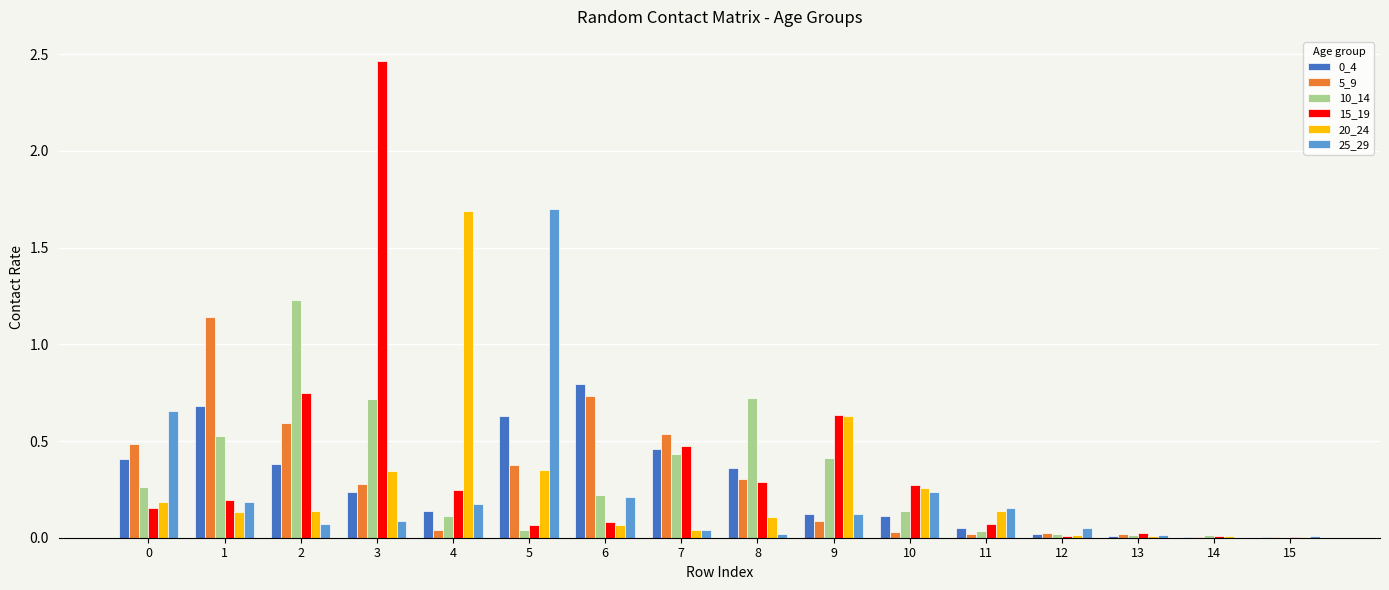

Are the bars horizontal?

No